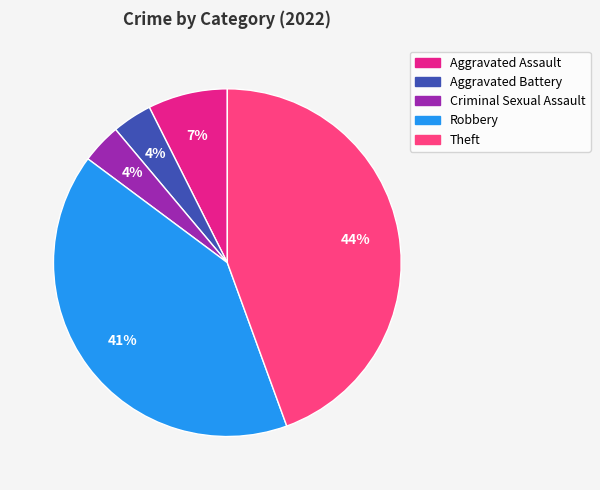

Which category has the biggest portion of the pie?

Theft